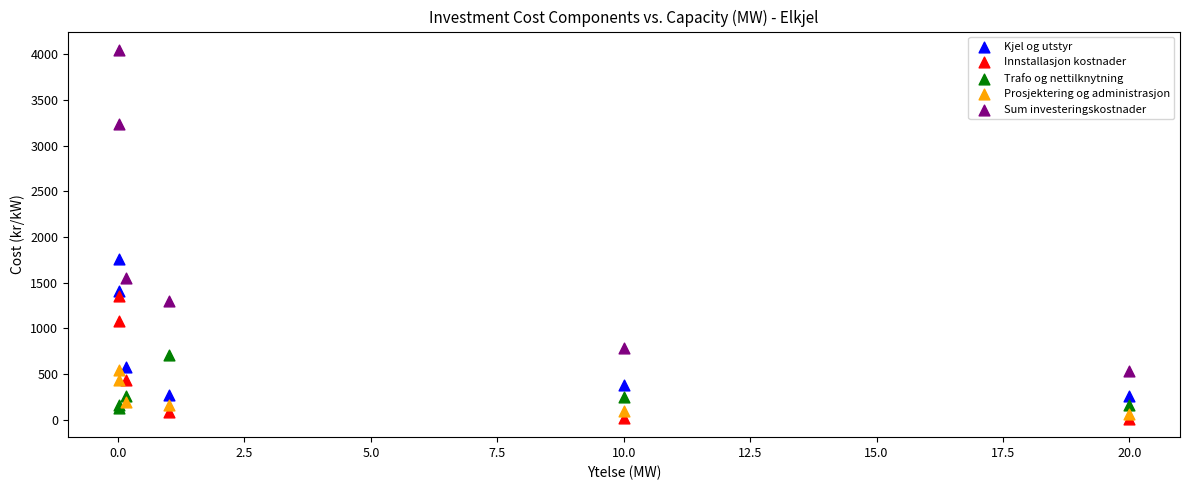

Across all series, what Y value is closest to 2028?

1754.6